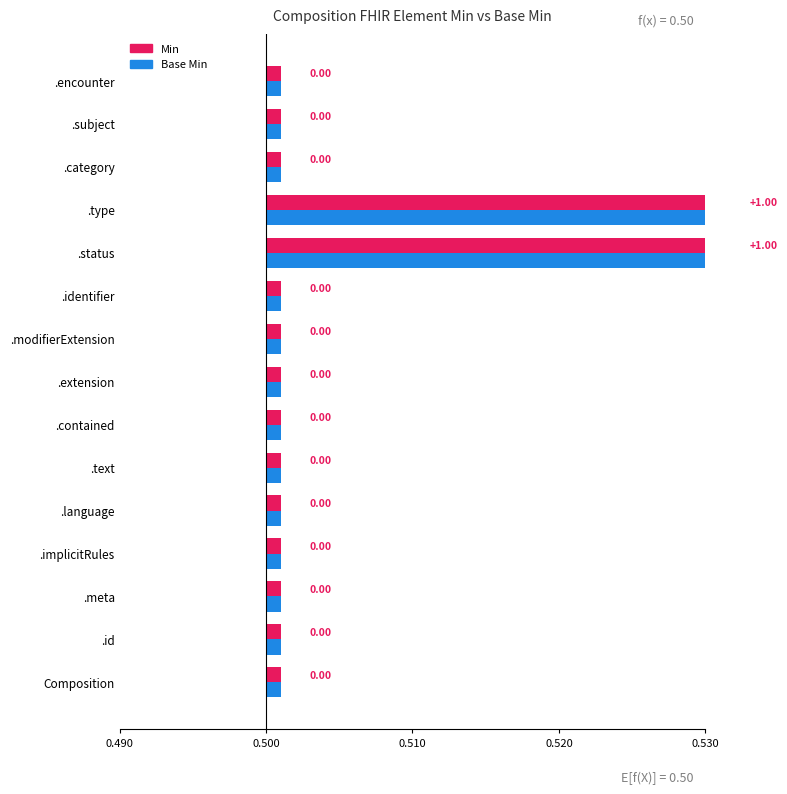

Which has a higher value, Composition.category or Composition?

Composition.category